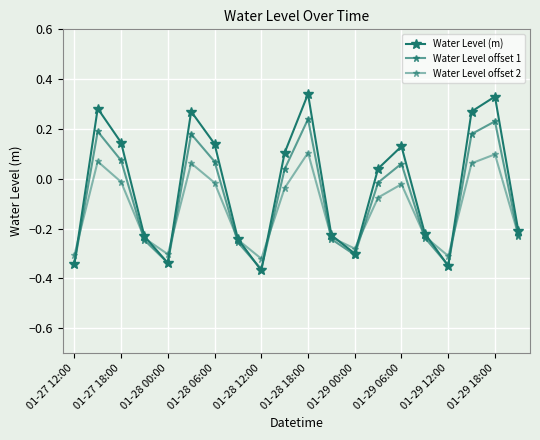

In Water Level (m), how many points are lower than both neighbors (excluding endpoints)?

4